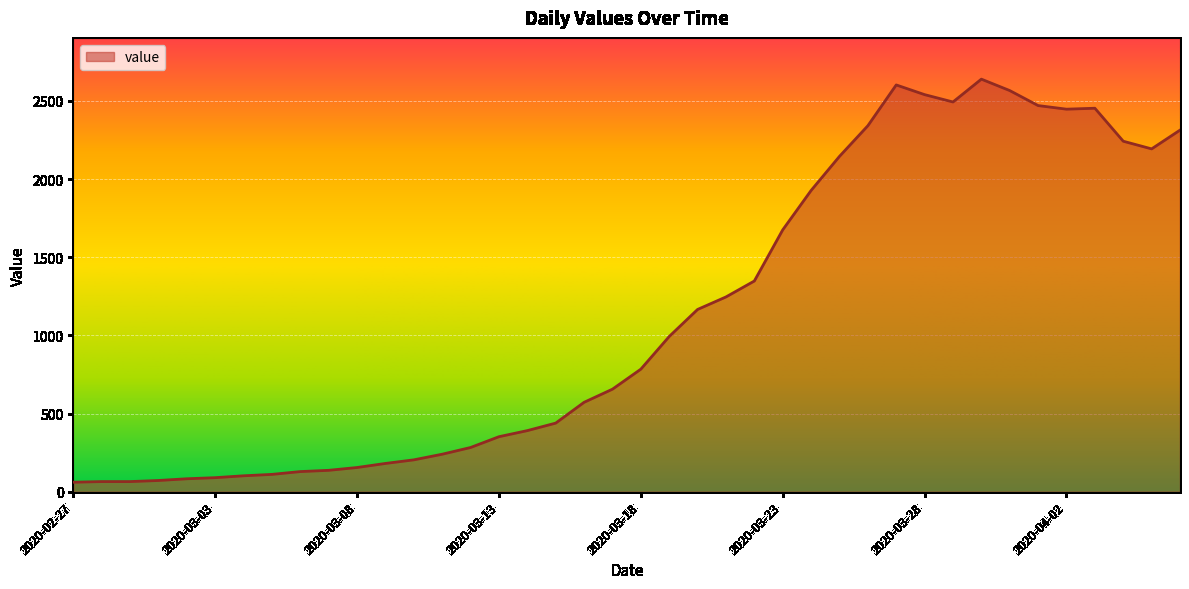

What is the greatest value displayed?

2639